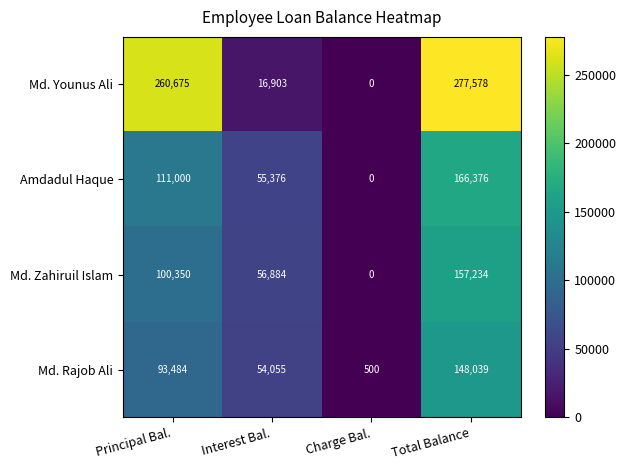

How many Md. Rajob Ali values are between 54055 and 148039?

3